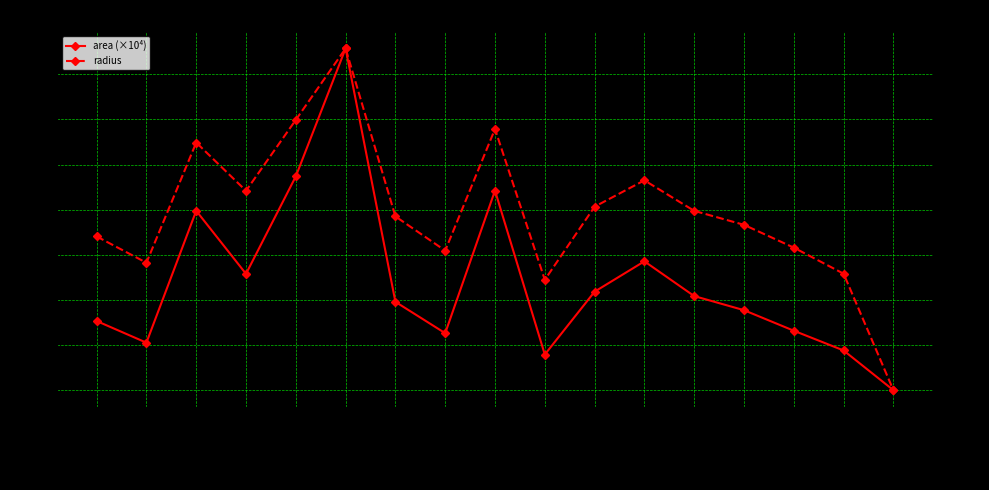

How many interior local valleys does the radius series have?

4